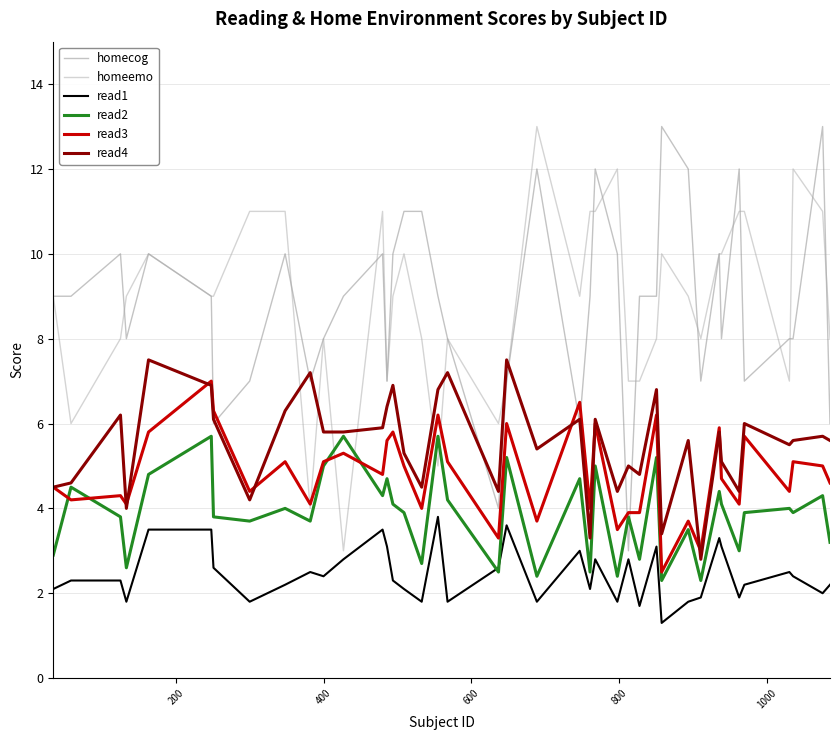

What is the difference between the maximum and second lowest values in the read1 series?

2.1